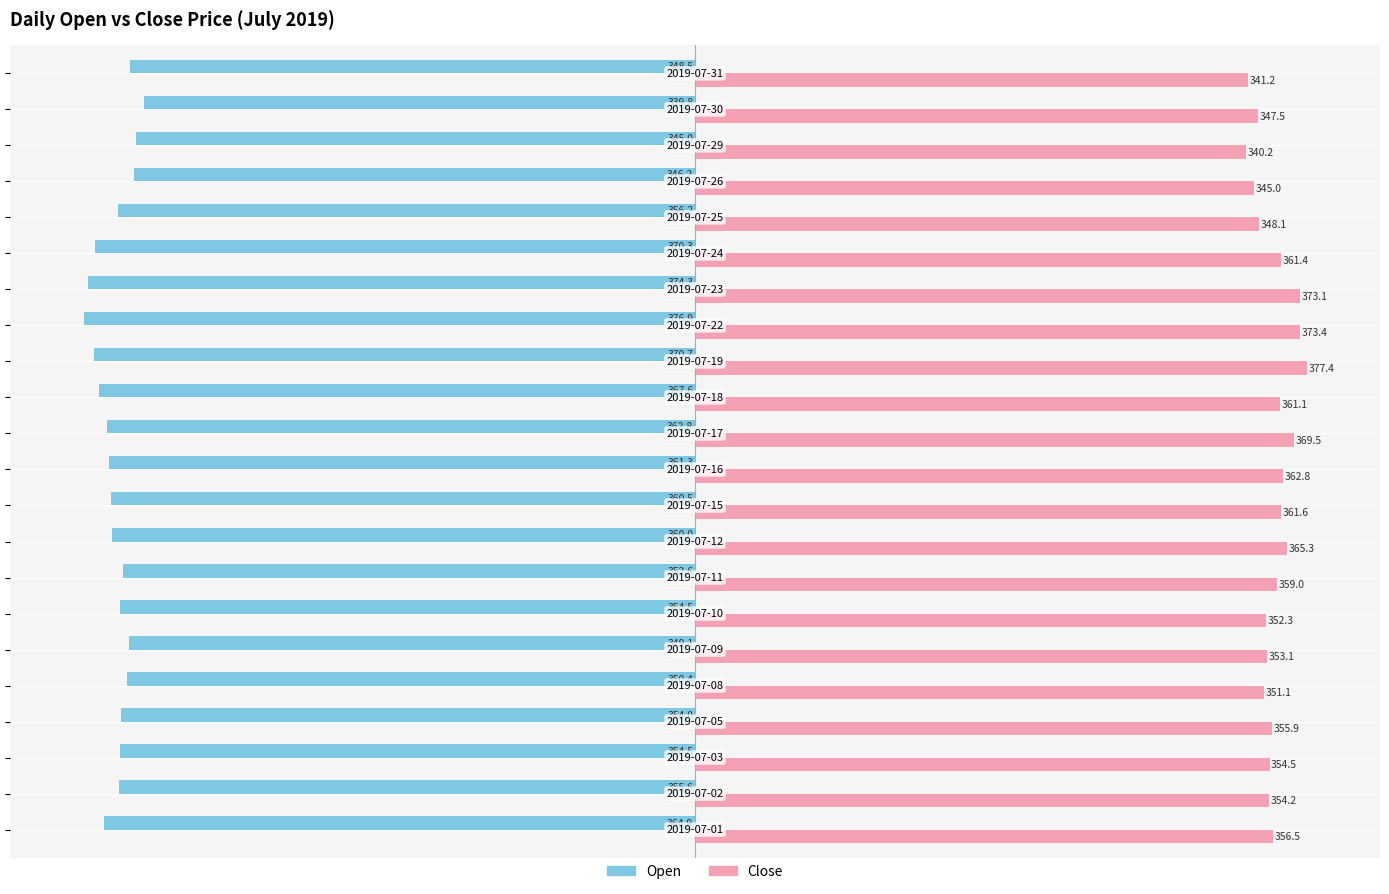

What is the smallest value displayed?

-376.9